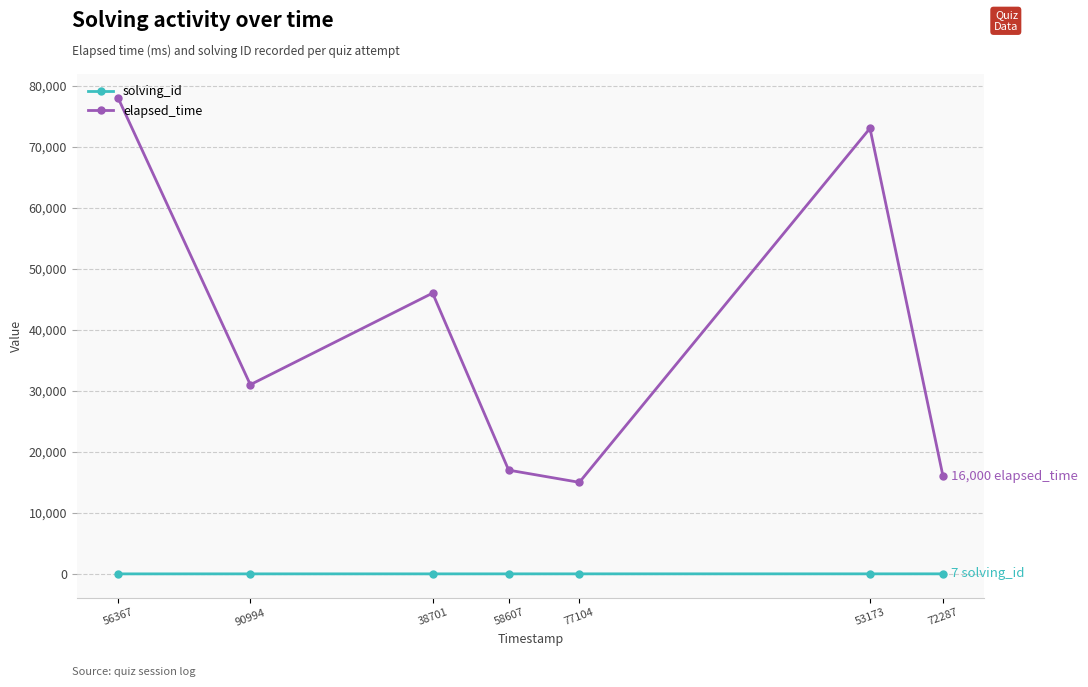

Rank the series by their average value, from lowest to highest.

solving_id, elapsed_time